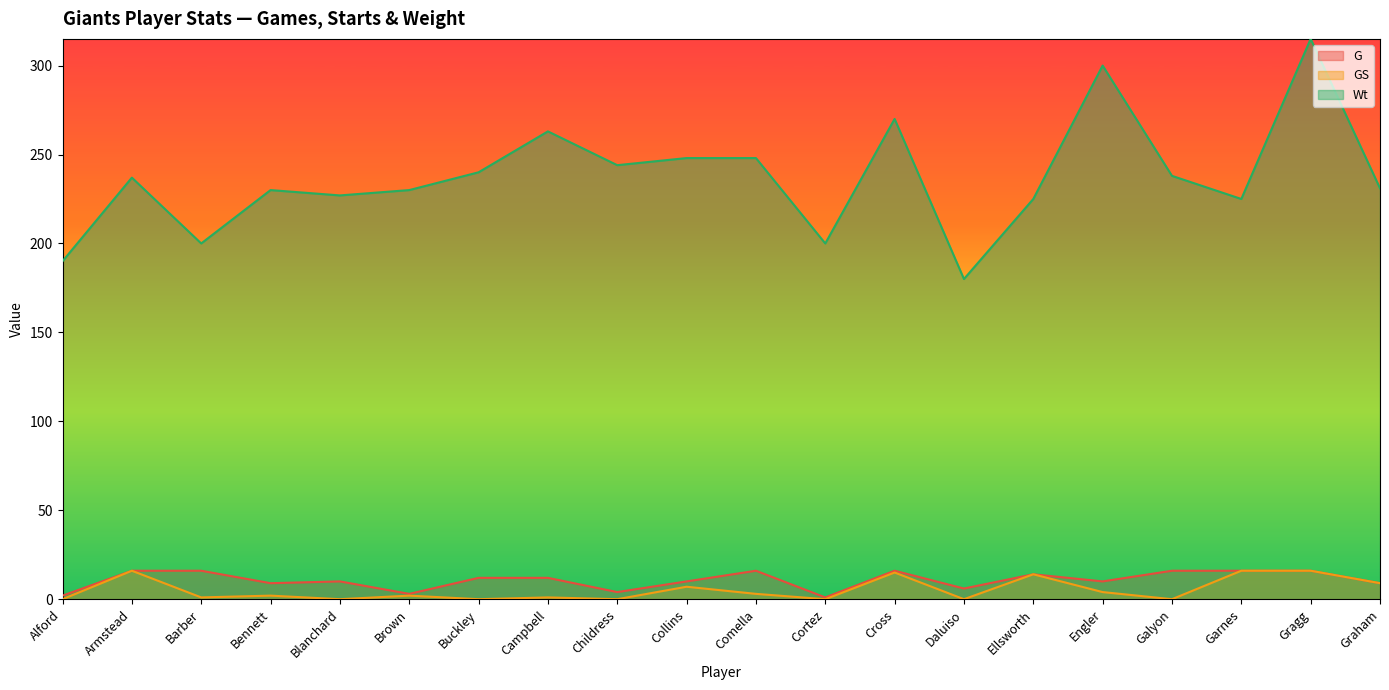

At Buckley, list the series in order from smallest to largest.

GS, G, Wt